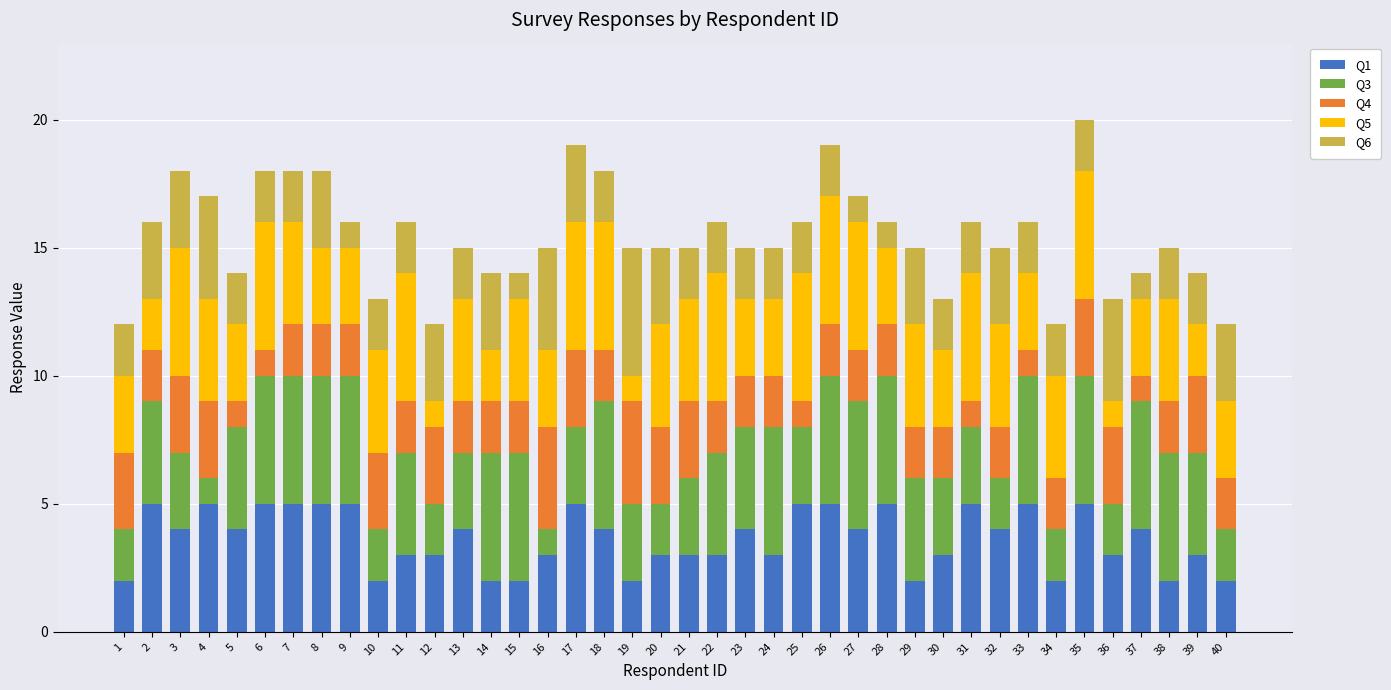

Does the chart contain stacked bars?

Yes